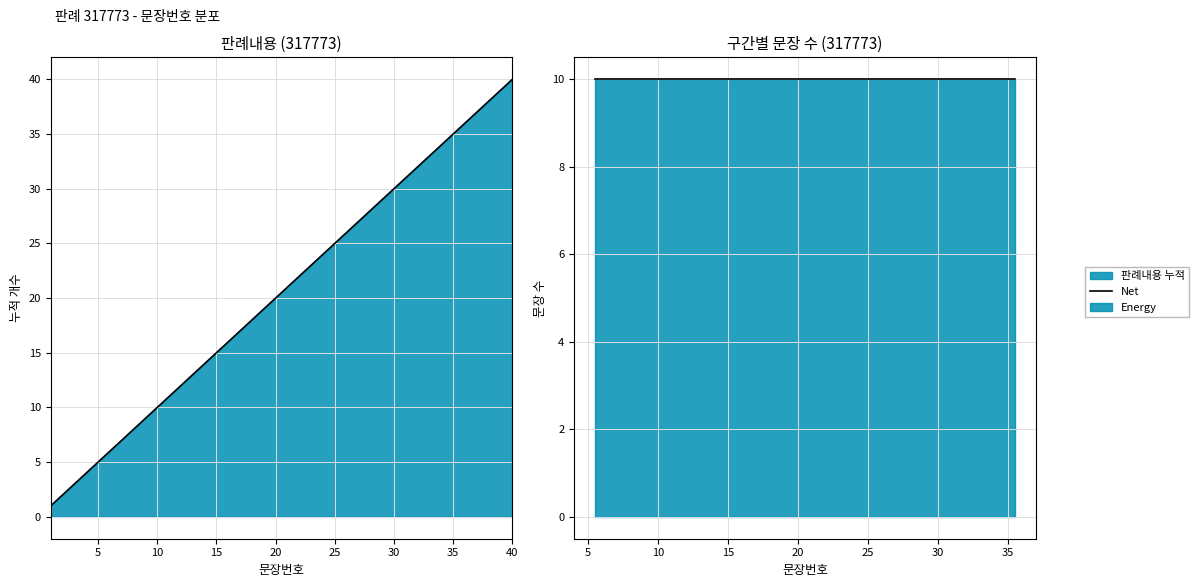

Which label corresponds to the smallest value in the chart?

1